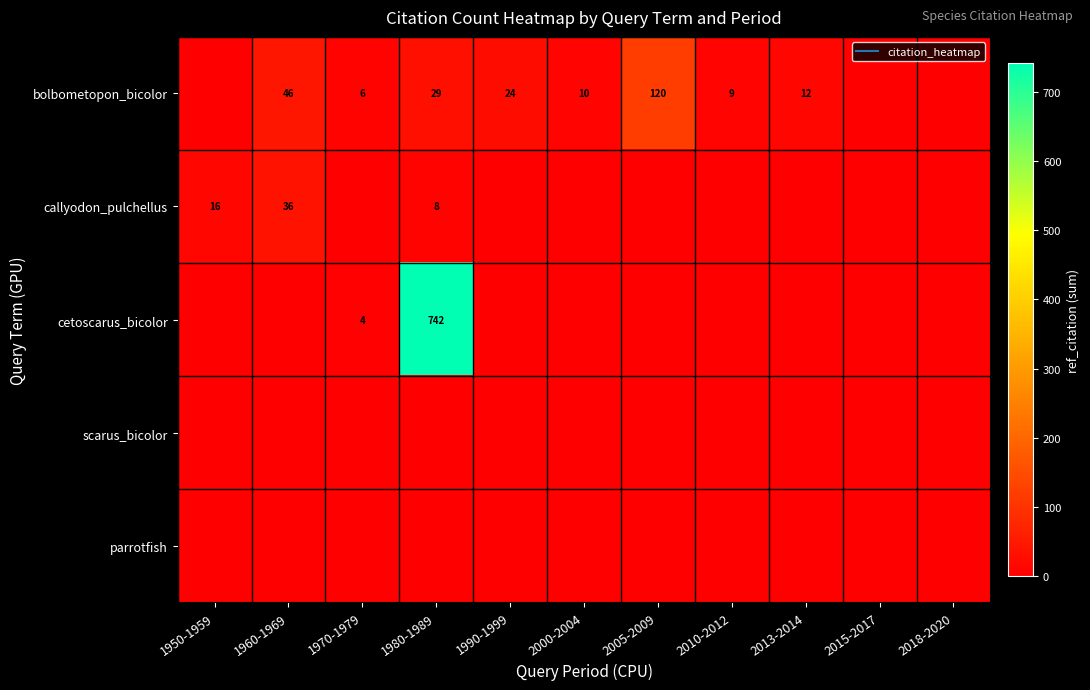

Is the value of parrotfish at 1960-1969 greater than the value of callyodon_pulchellus at 2010-2012?

No